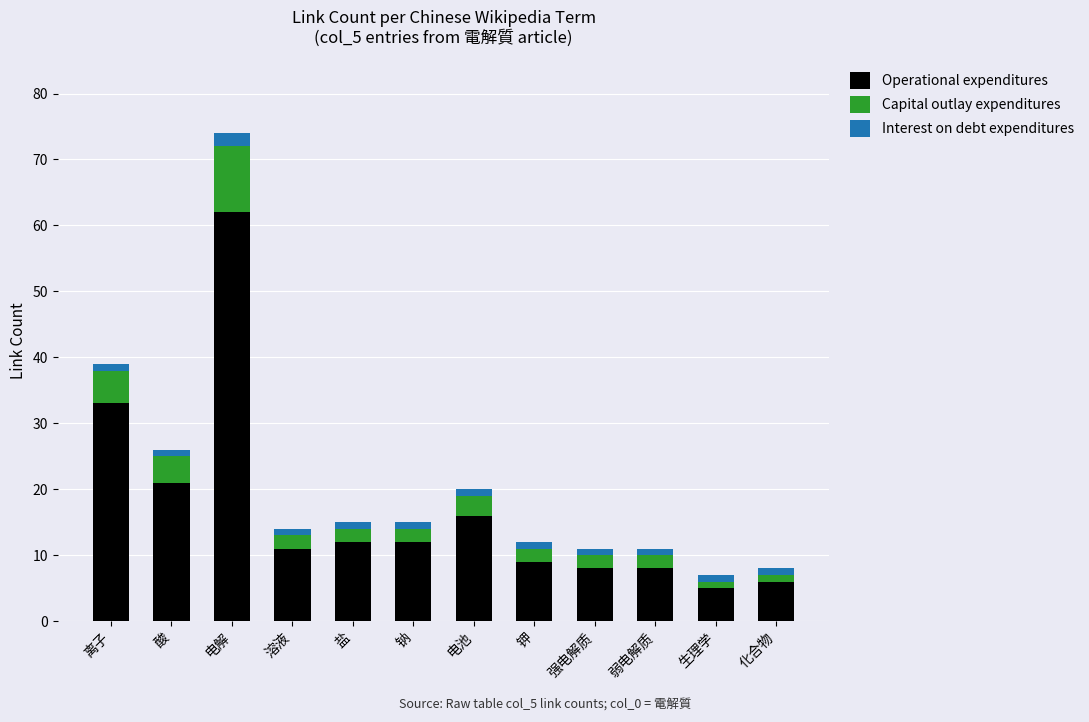

What are all the series names shown in the legend?

Operational expenditures, Capital outlay expenditures, Interest on debt expenditures